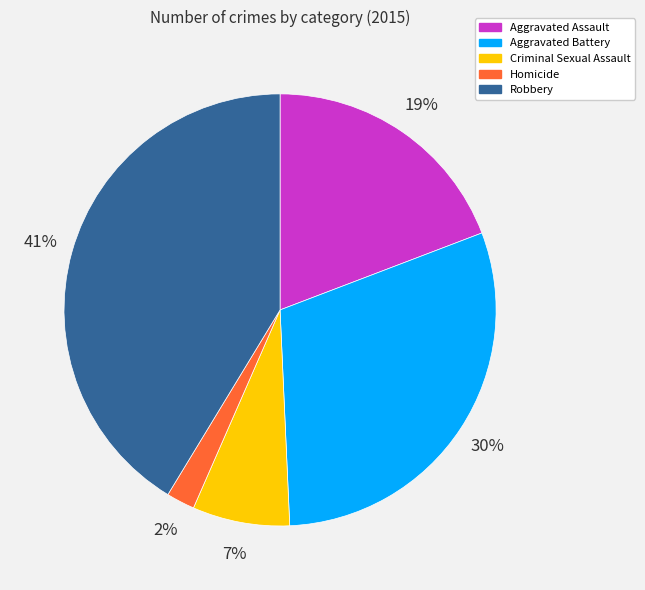

Is it true that Criminal Sexual Assault is 7% of the pie?

True